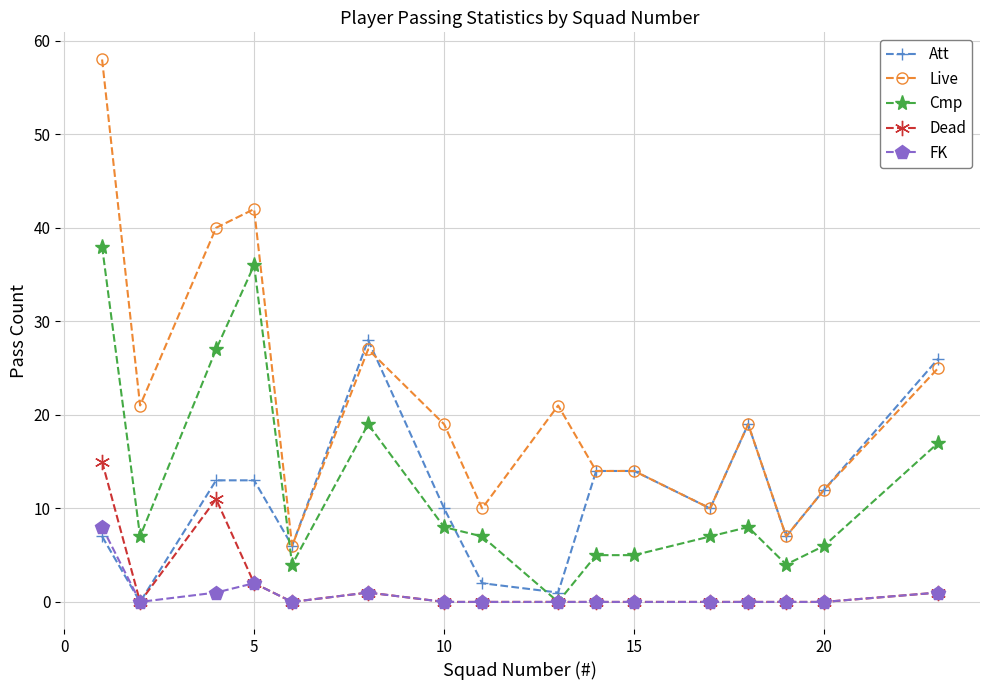

At how many categories does at least one series exceed 15?

9